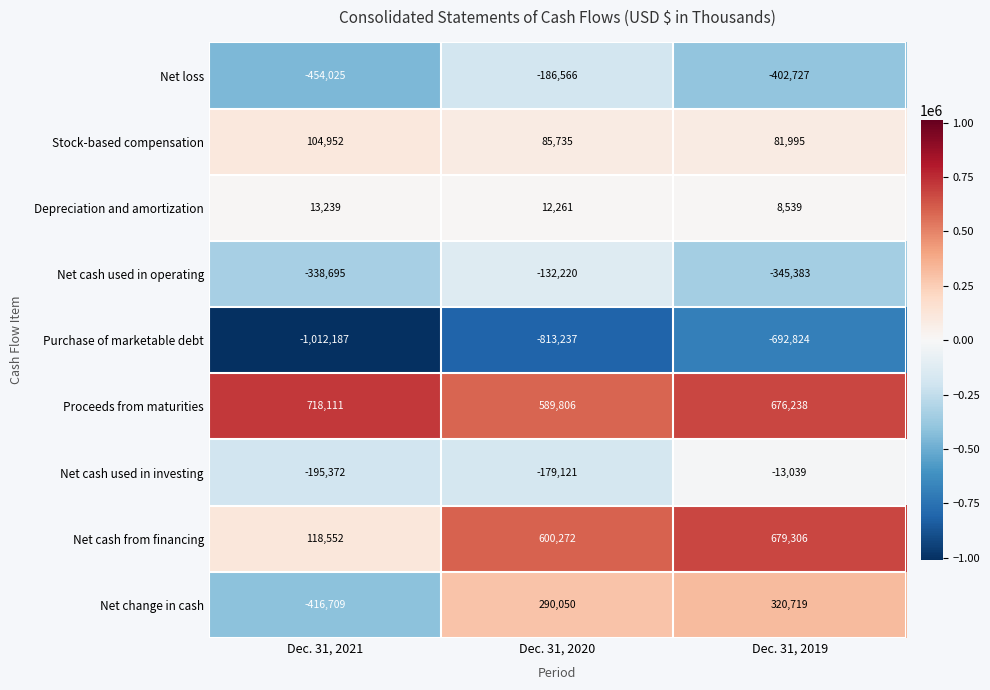

What is the sum of all Net cash used in operating values?

-816298